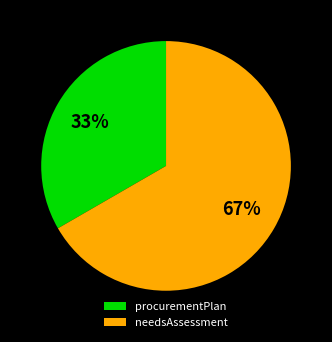

To the nearest percent, what is the combined percentage of needsAssessment and procurementPlan?

100%